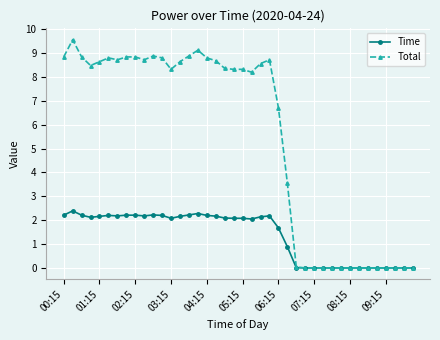

What is the maximum value shown in the chart?

9.6